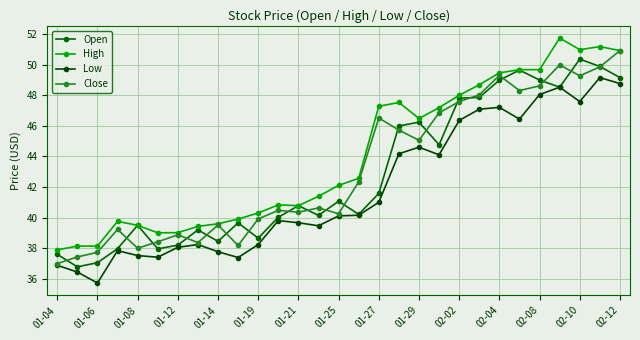

At how many categories does at least one series exceed 48?

9